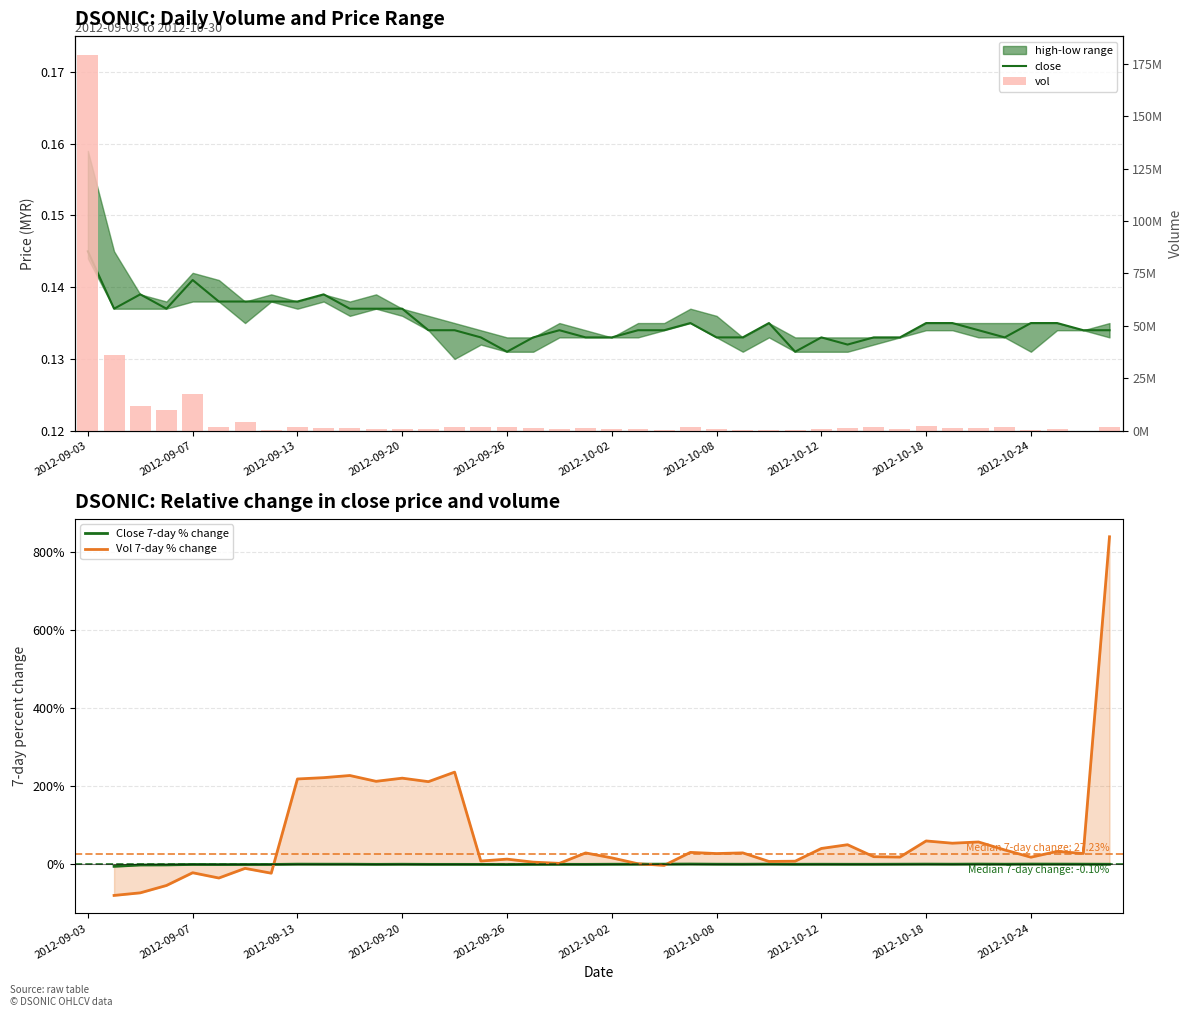

Where does the Close 7-day % change series first go above 0?

2012-09-13